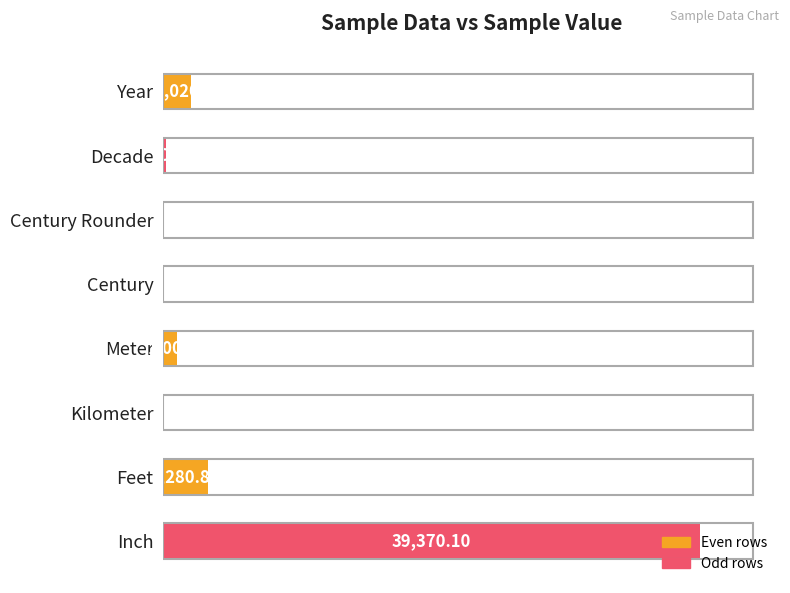

At which label is the value closest to 19685?

Feet